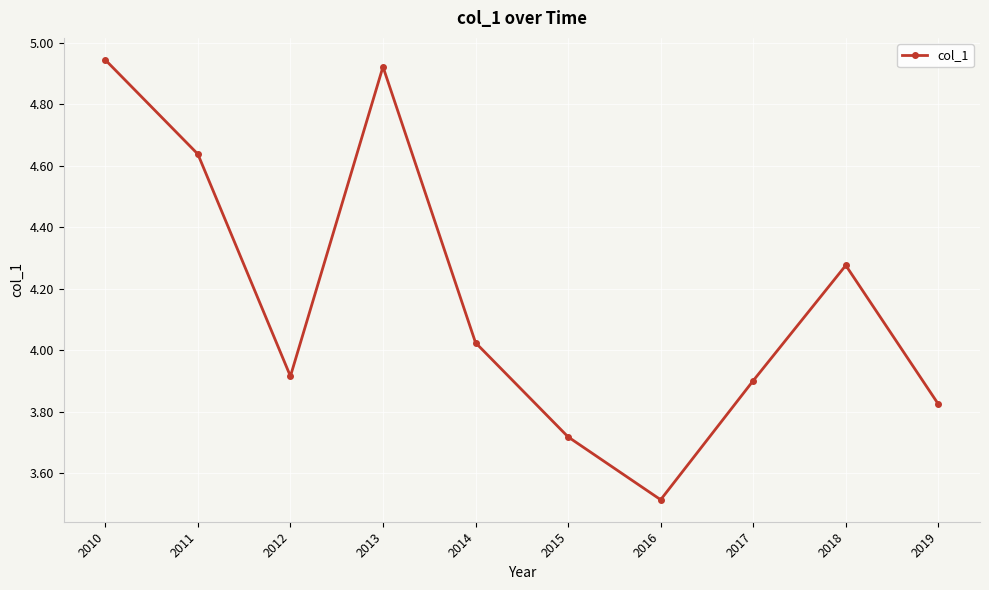

Where is the data nearest to the value 4?

2014